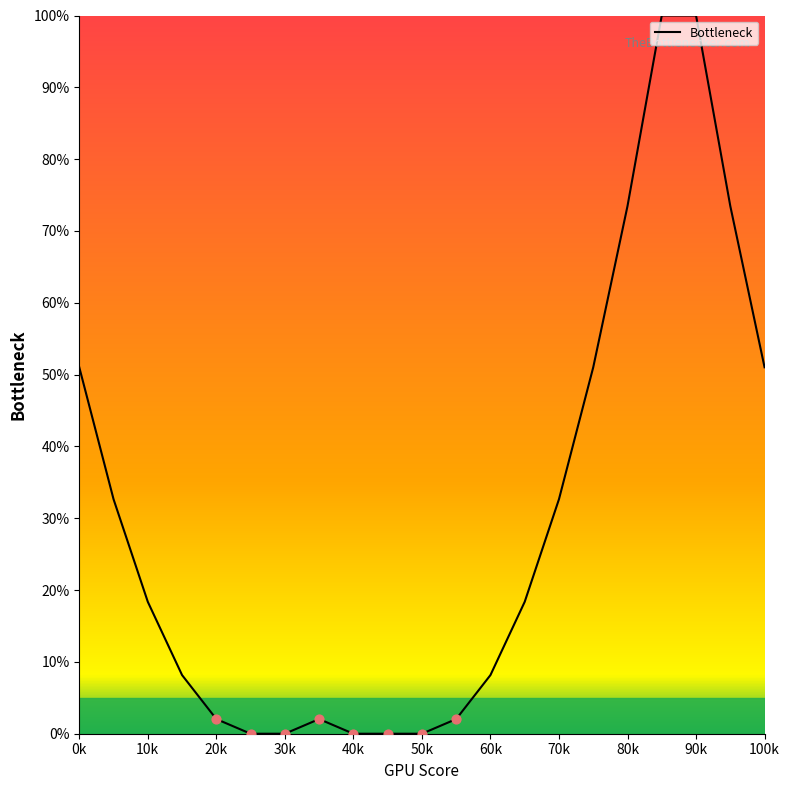

What is the greatest value displayed?

100.0